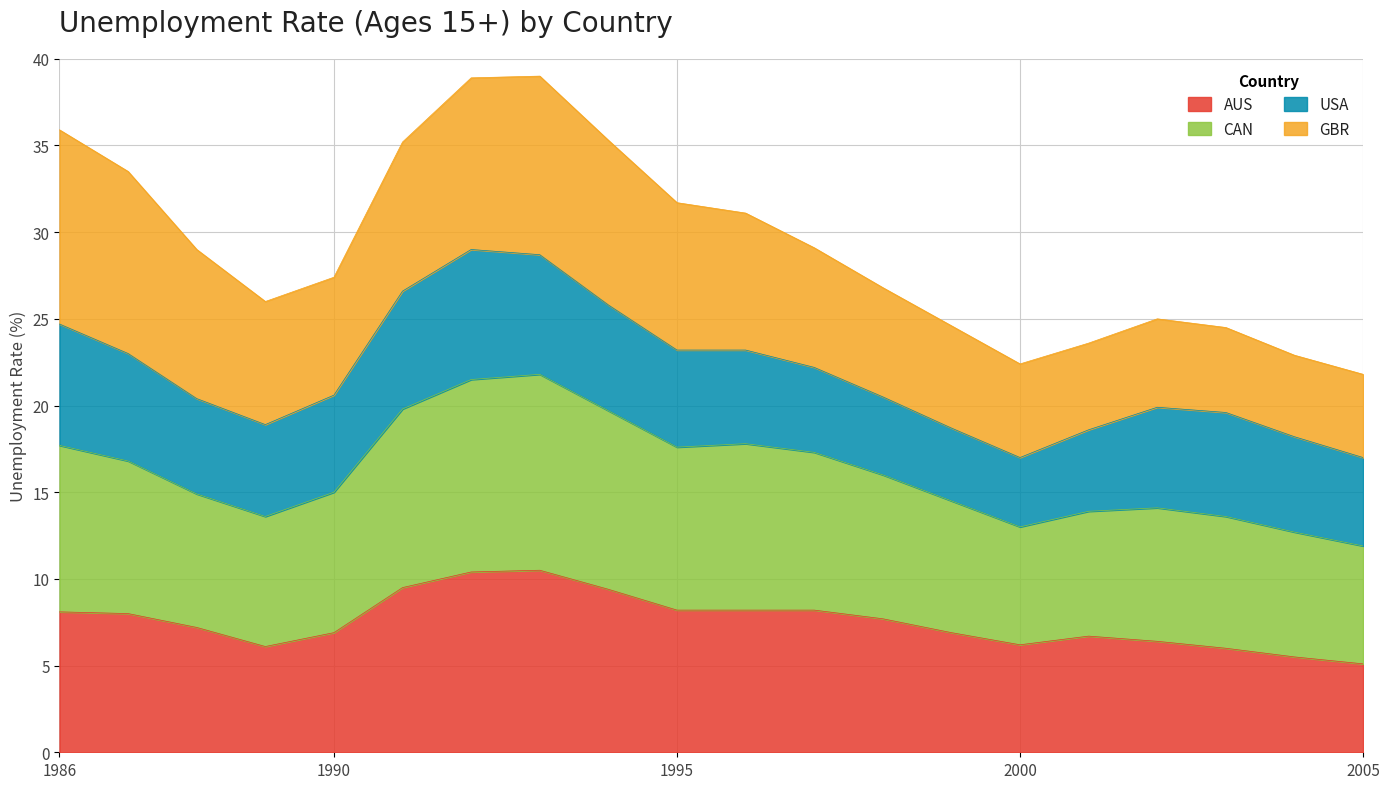

At which category does the chart reach its minimum across all series?

2005